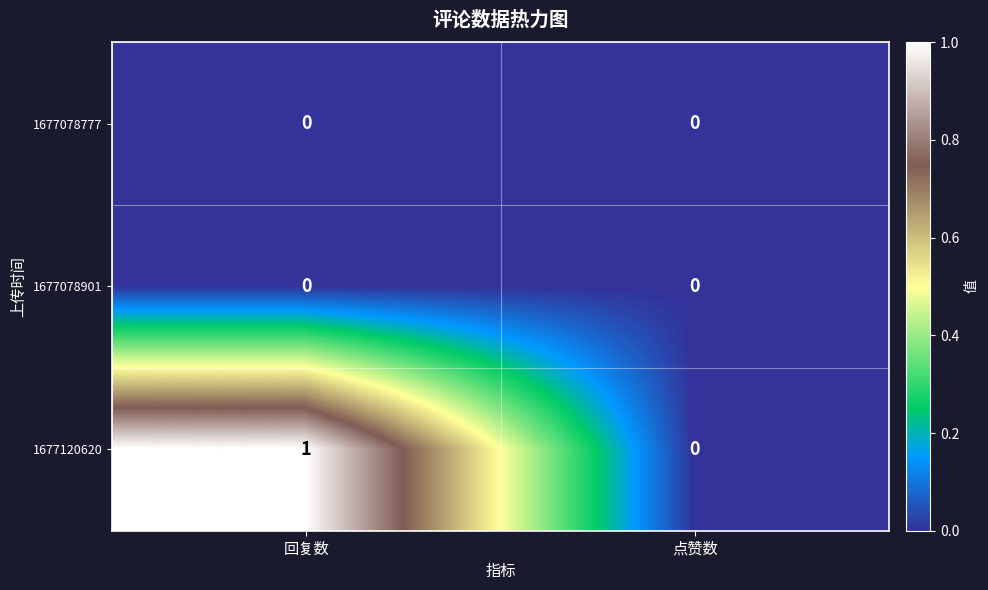

True or false: 1677078901 has a value of 0 at 点赞数.

True